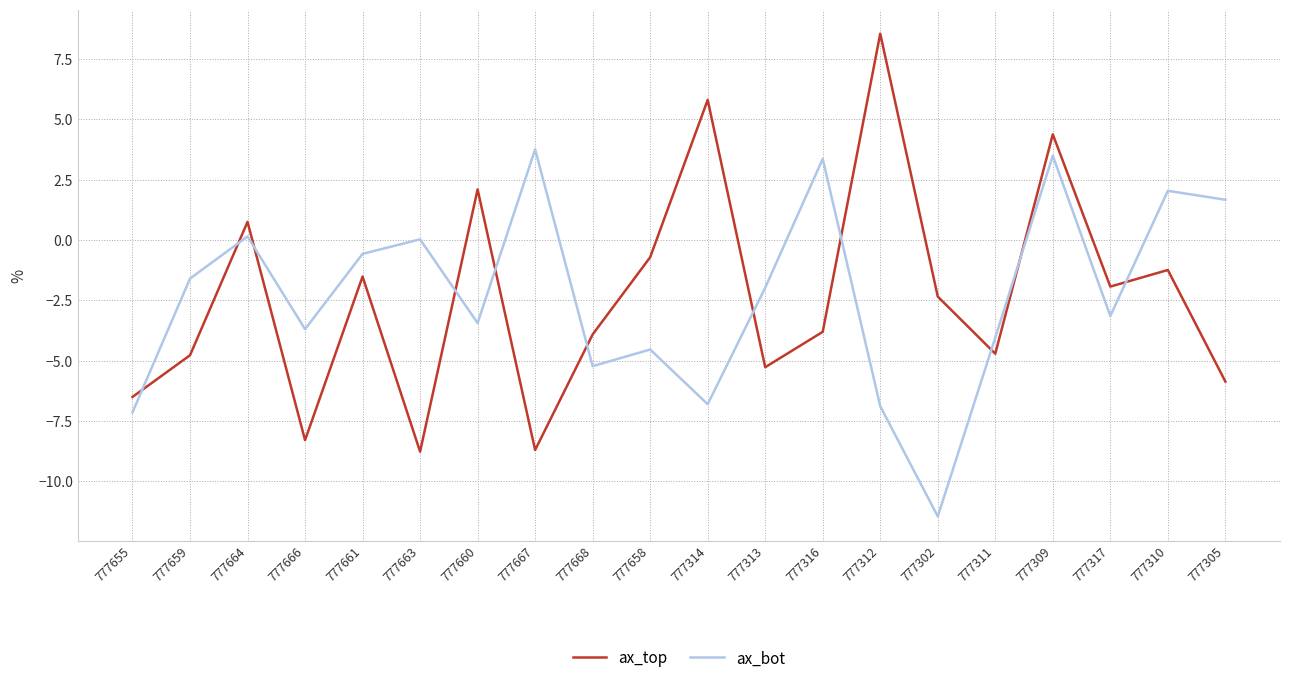

True or false: ax_bot has more than 1 interior local peaks.

True